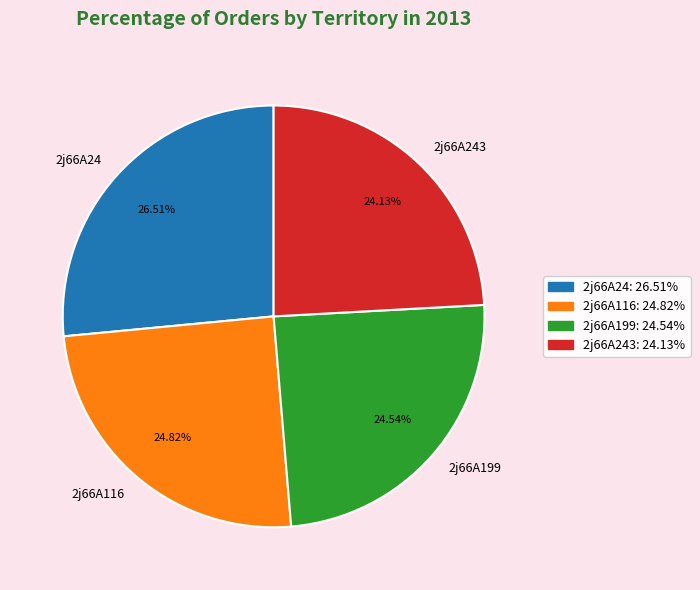

What is the total percentage of 2j66A243 and 2j66A116?

49.0%